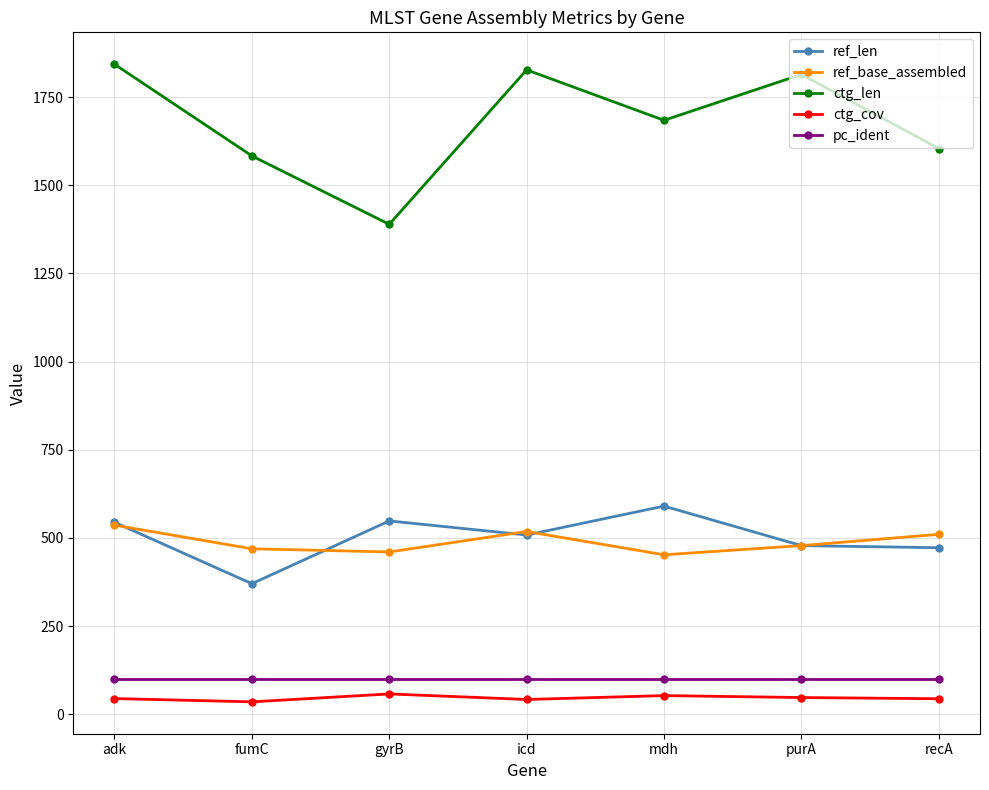

Is it true that ref_len equals 862.7 at icd?

False